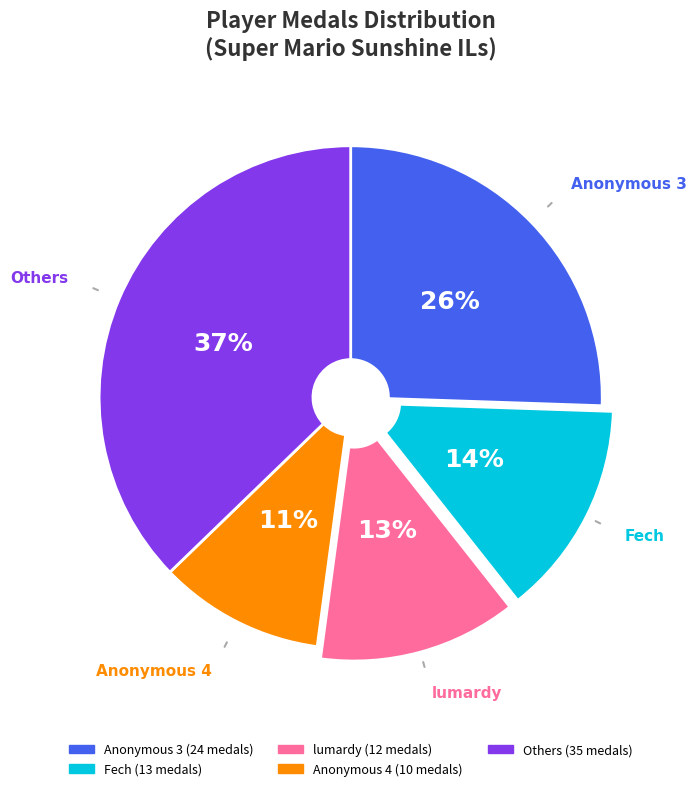

What percentage is the Fech slice, to the nearest percent?

14%